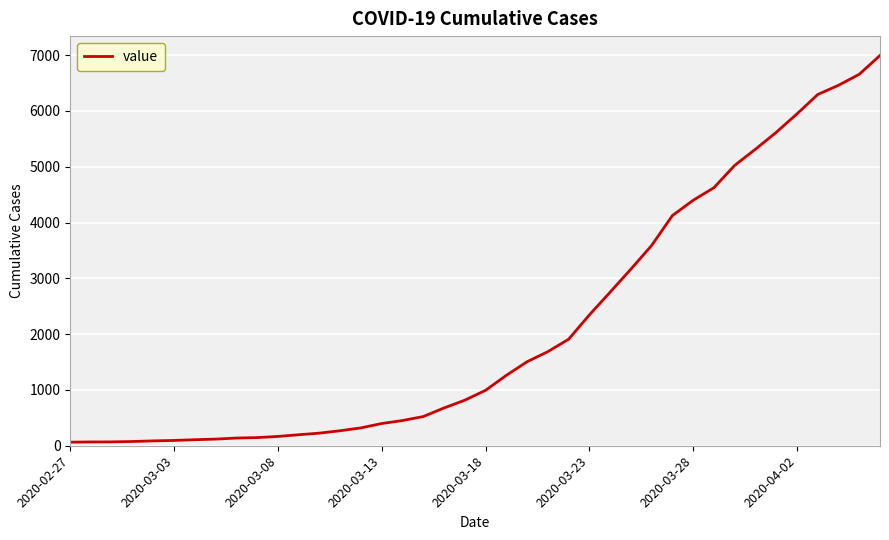

What is the maximum value shown in the chart?

6995